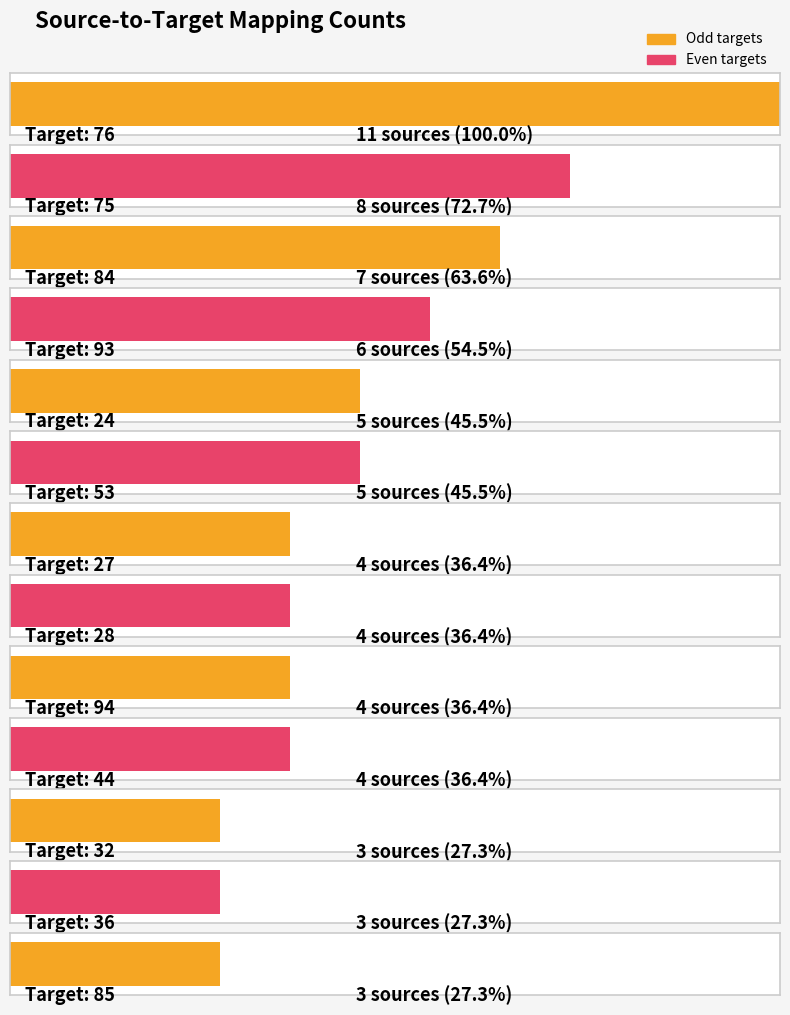

True or false: the data shows 4 at 28.

True